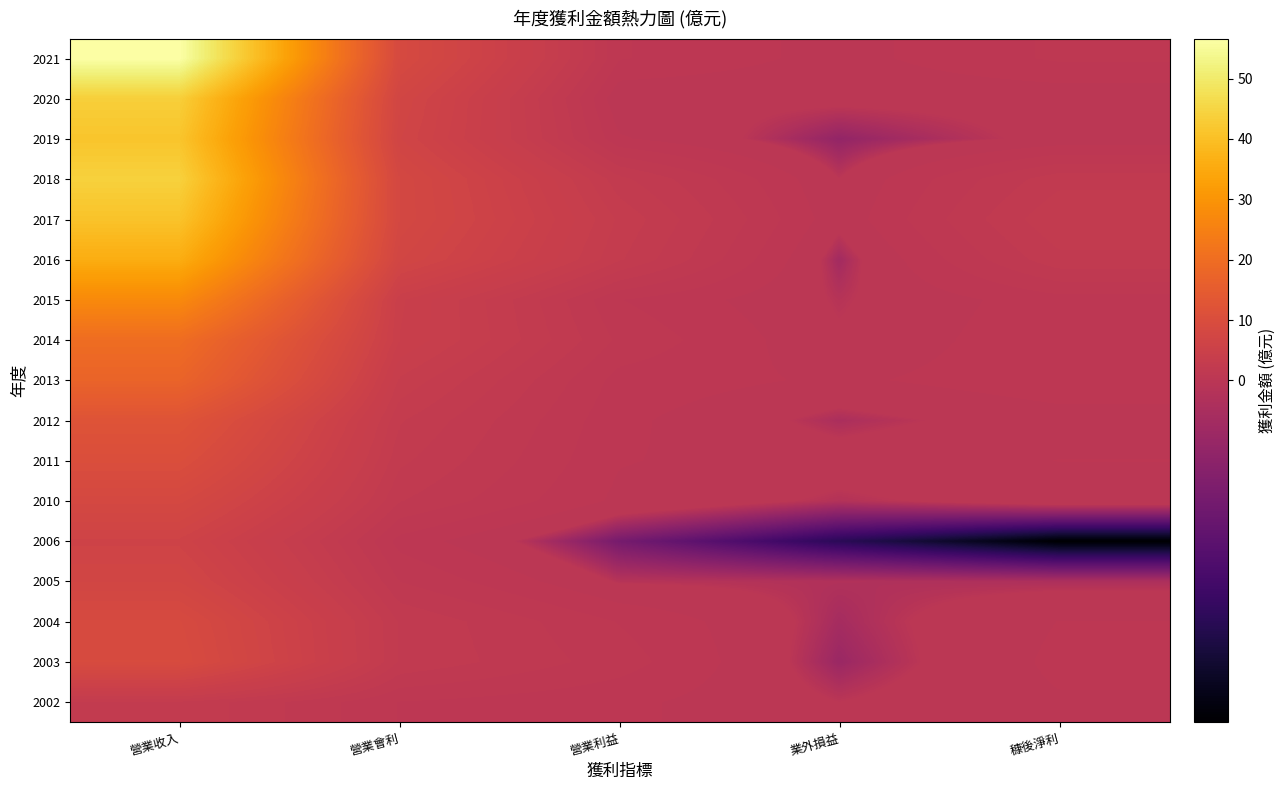

What is the total value across all series at 業外損益?

-1.8